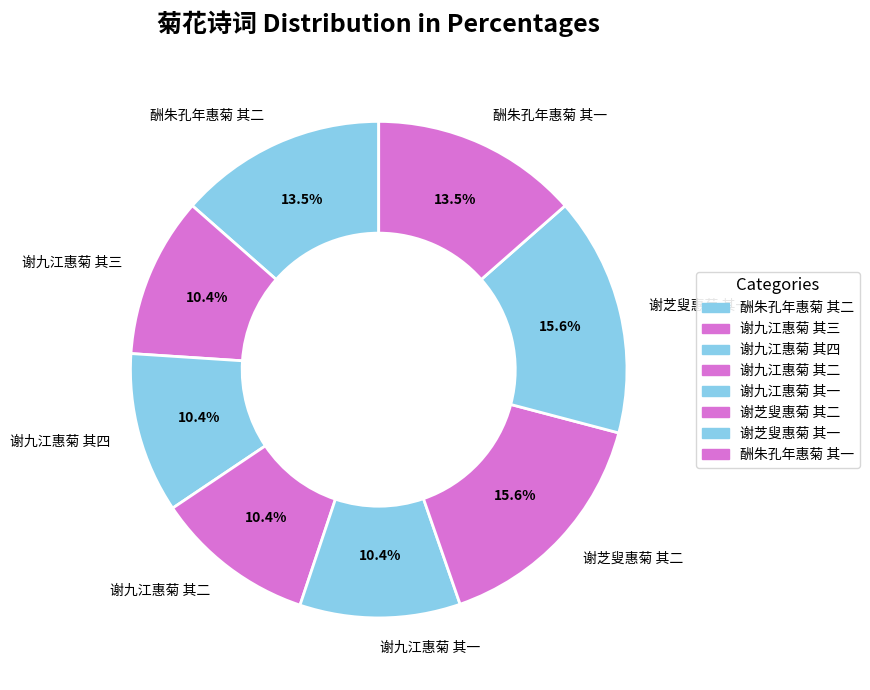

To the nearest percent, what percentage of the pie is 谢九江惠菊 其四?

10%